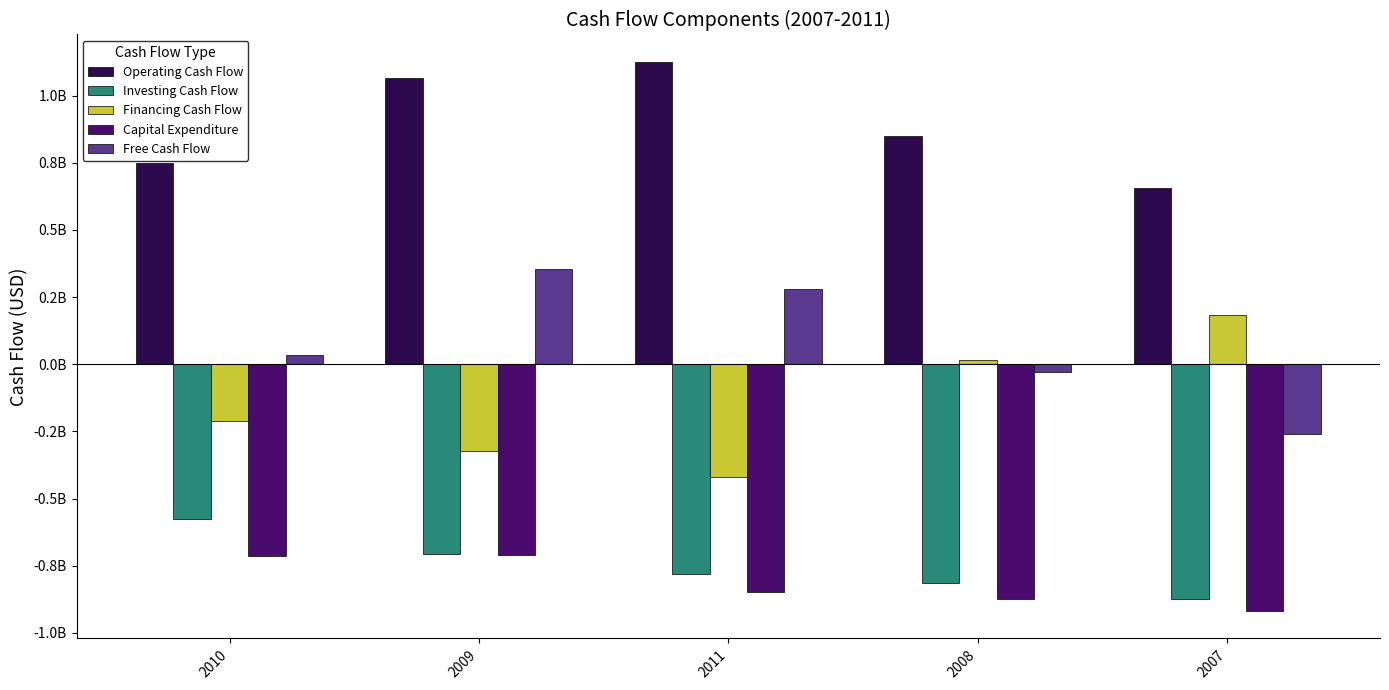

Does the chart contain any negative values?

Yes